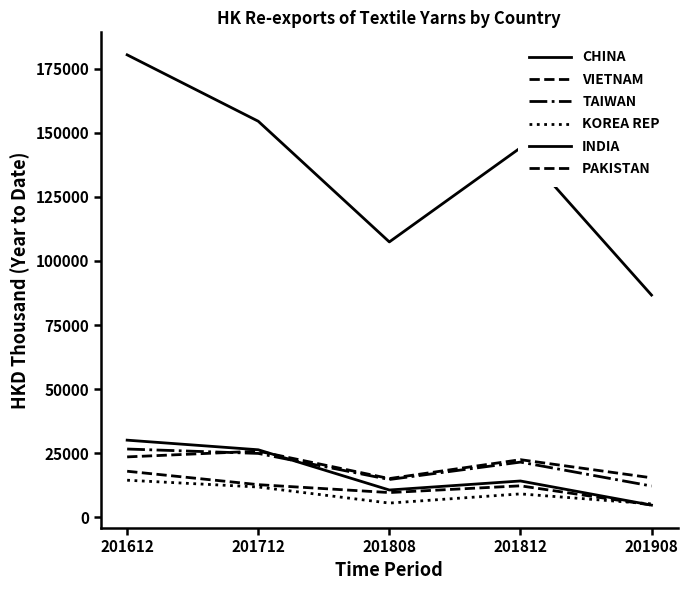

At how many categories does at least one series exceed 85877?

5